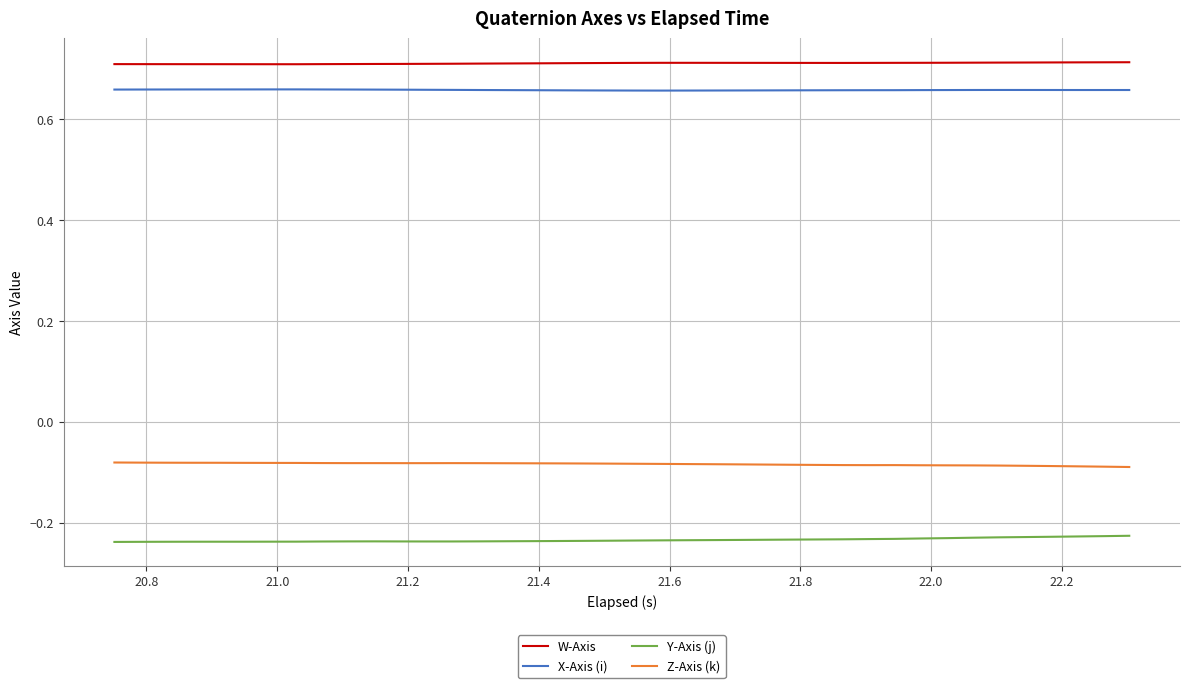

True or false: X-Axis (i) has more than 1 points higher than both neighbors.

True